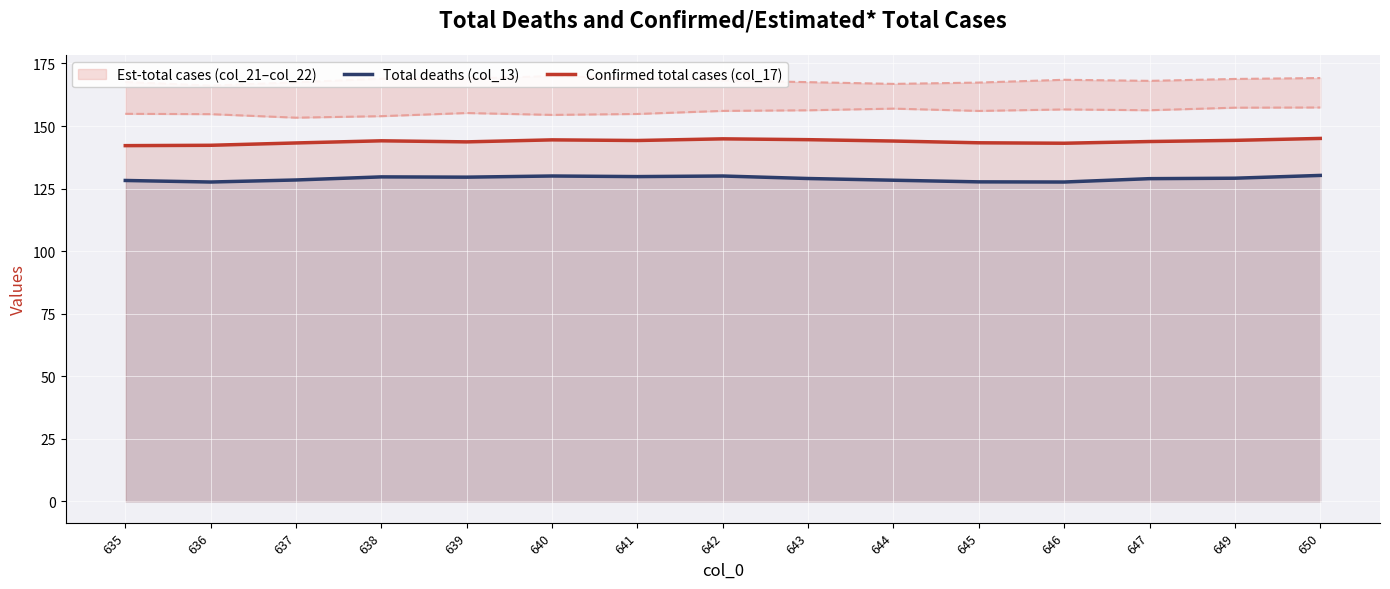

At which label does Confirmed total cases (col_17) reach its minimum?

635